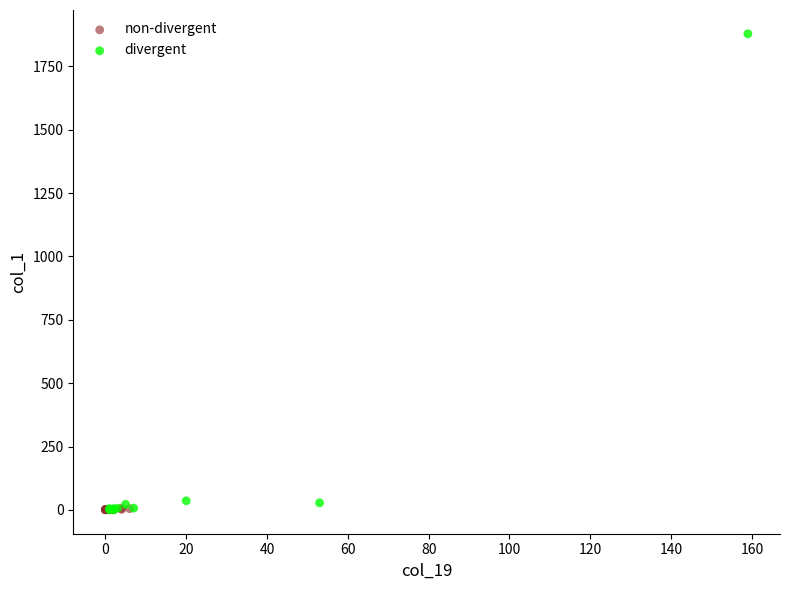

What are all the series names shown in the legend?

non-divergent, divergent